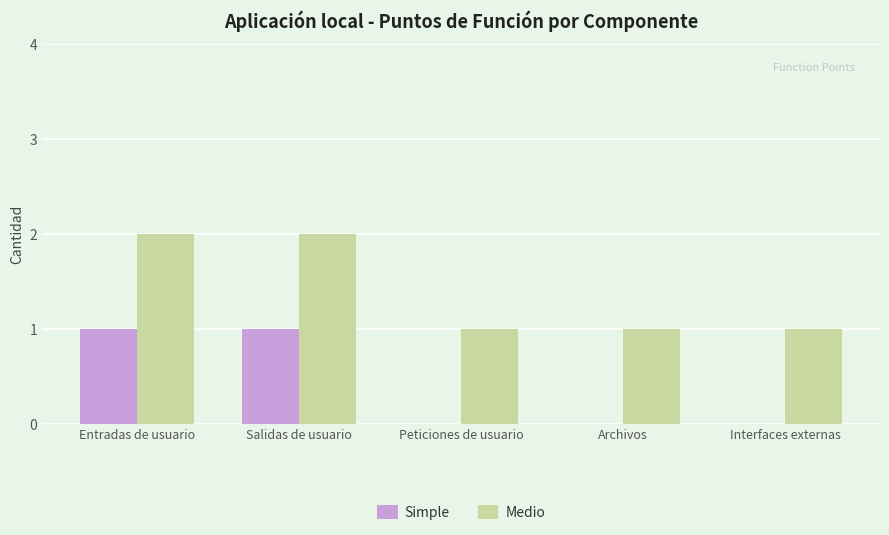

What are all the series names shown in the legend?

Simple, Medio